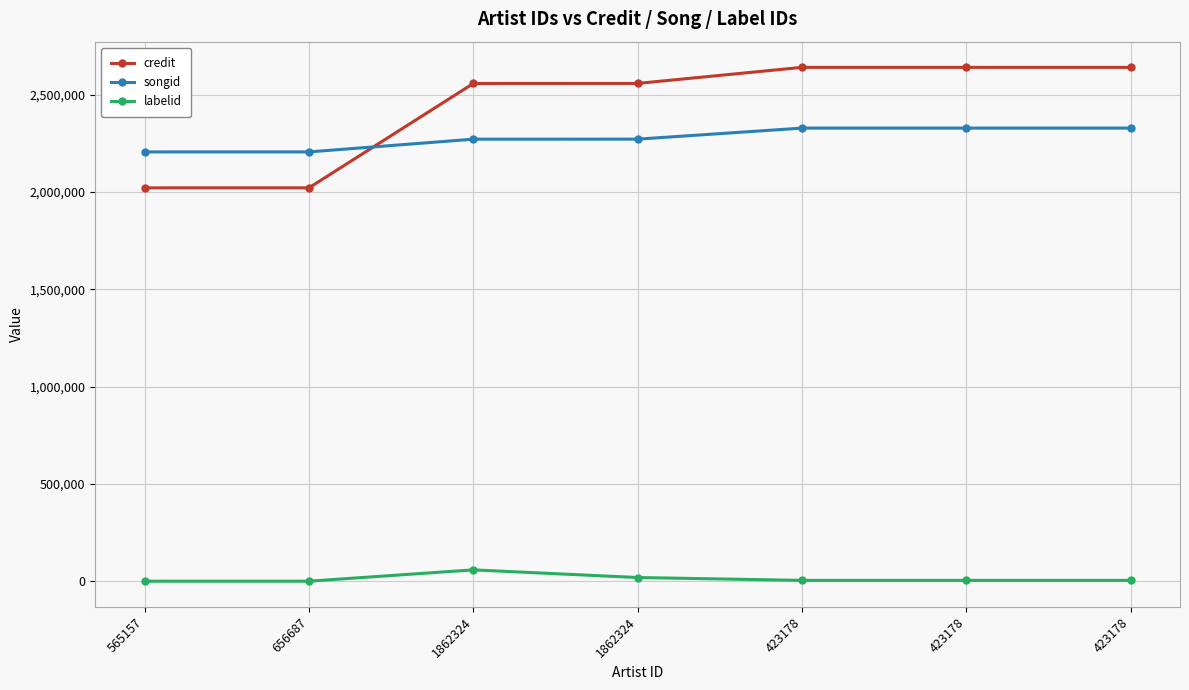

At which category is the sum across all series the highest?

423178